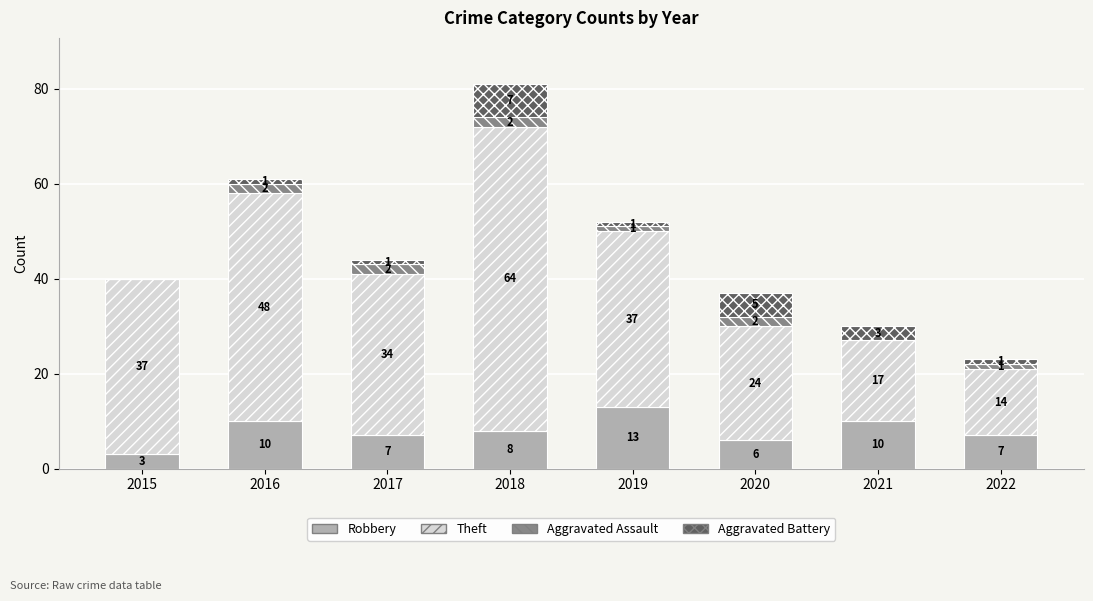

What is the sum of the Robbery values at 2018 and 2016?

18